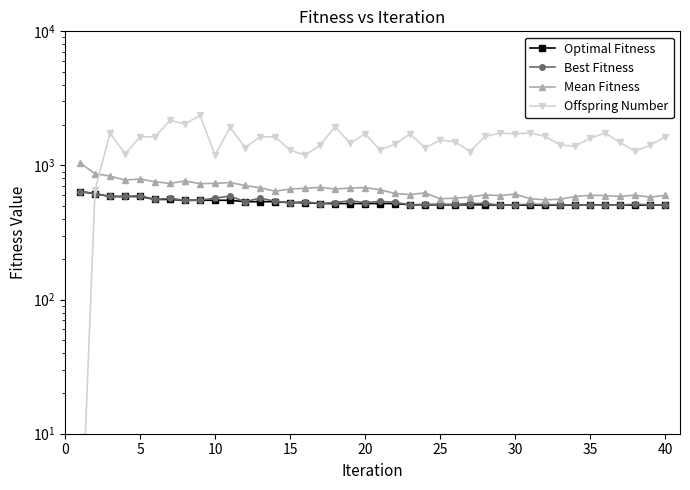

What is the average value of the Offspring Number series?

1521